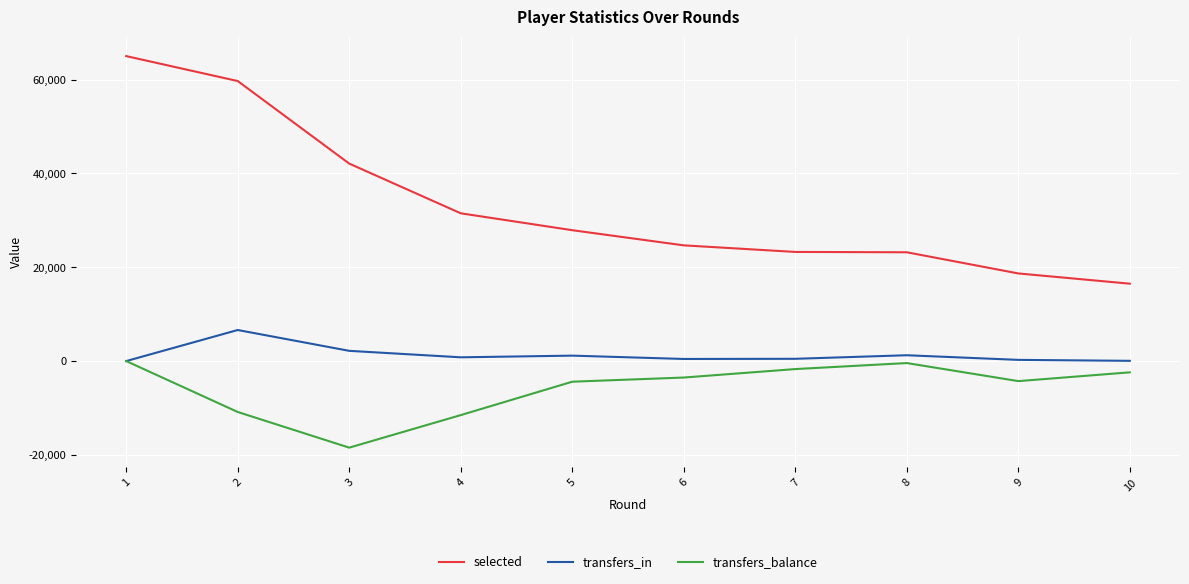

What is the smallest value displayed?

-18454